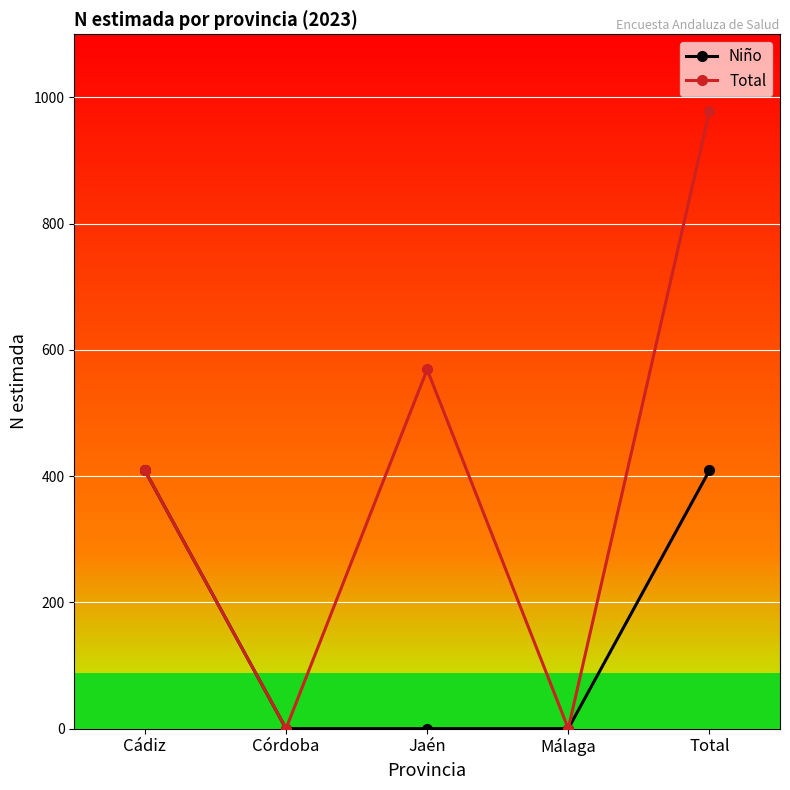

At which label is Total closest to 489?

Cádiz